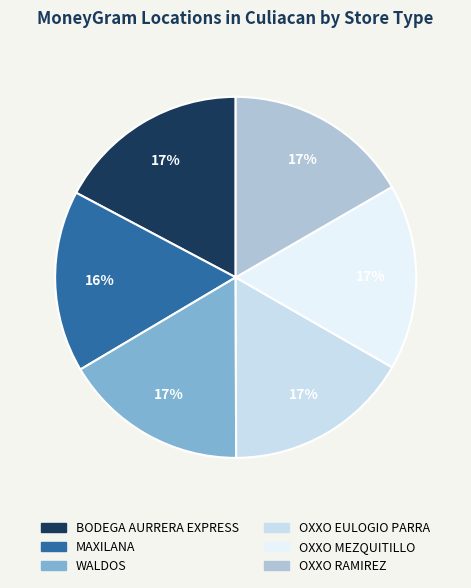

How many segments does this pie chart have?

6